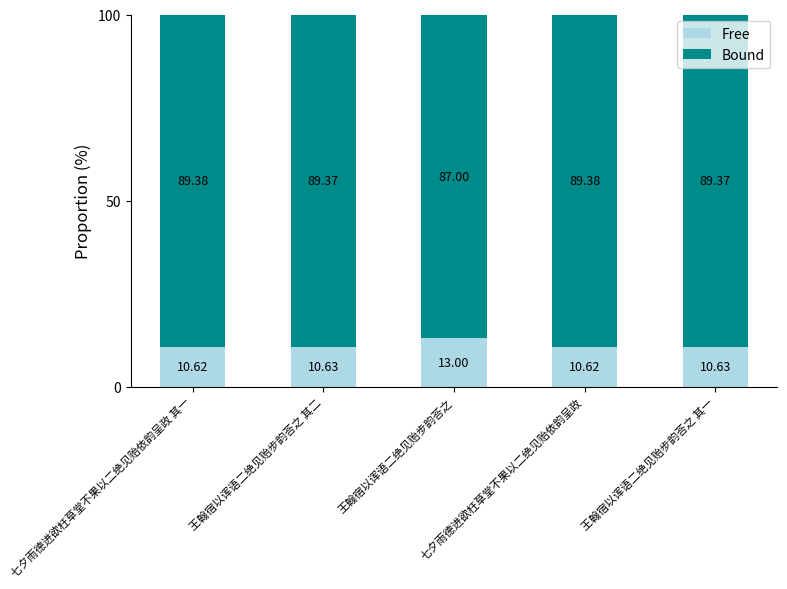

What is the sum of all Free values?

55.5